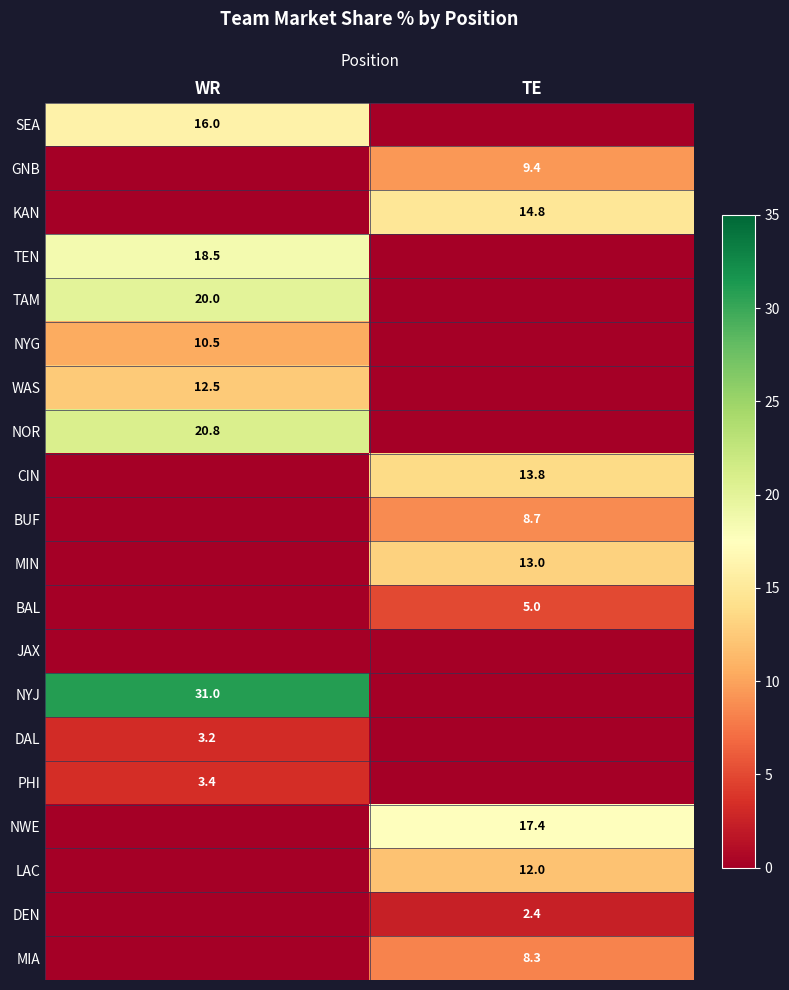

True or false: MIN has a value of 13.0 at TE.

True